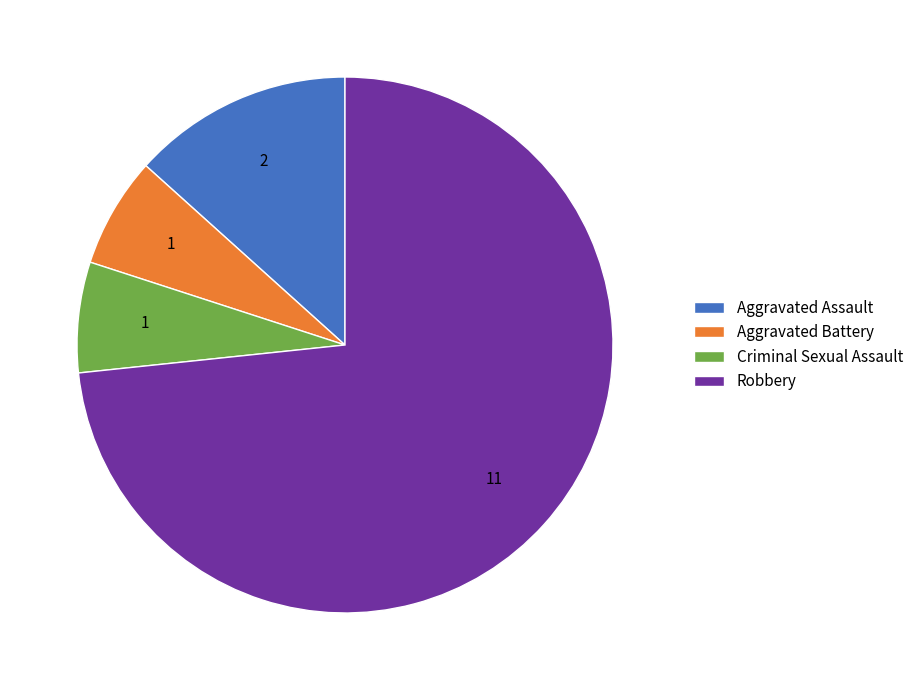

Which slice represents more than half of the pie?

Robbery